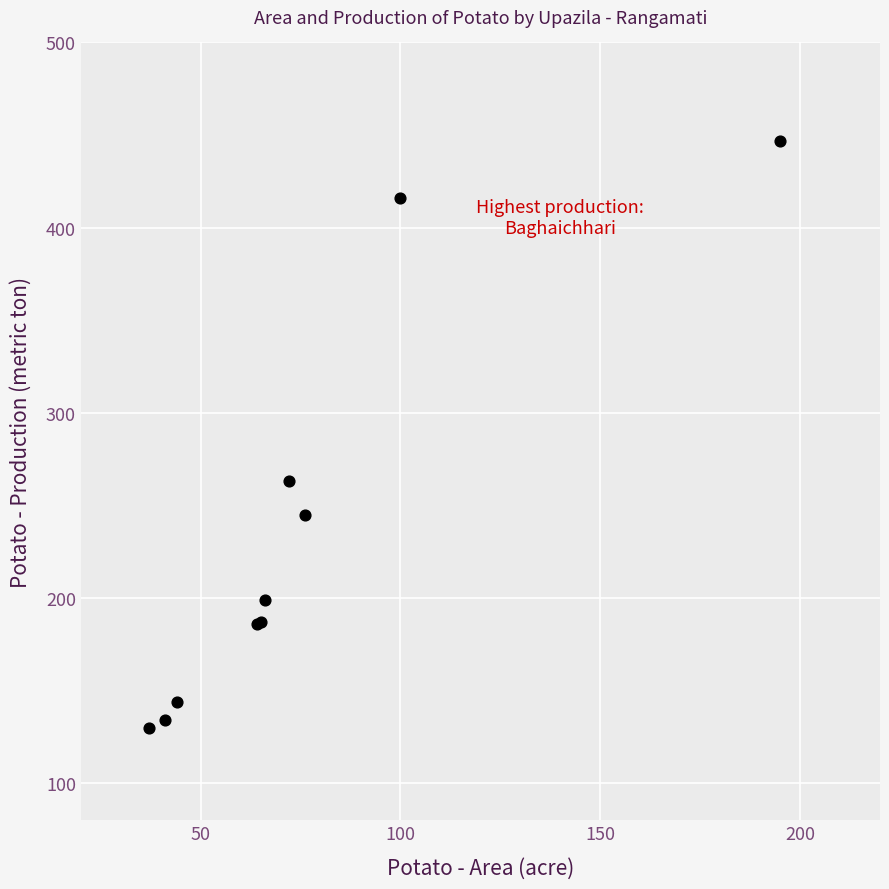

What Y value in the scatter plot is closest to 288?

263